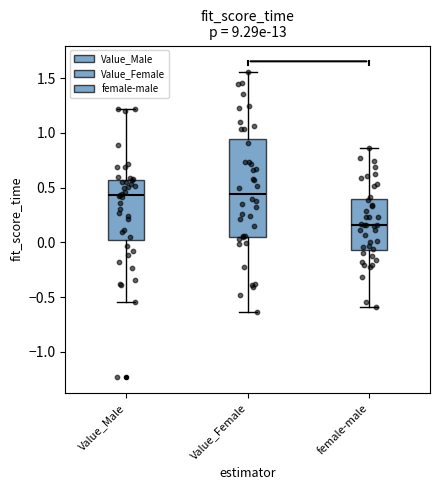

Reading left to right, read every box against the y-axis: the position of its median line, the range the box covers, and the ends of its whiskers. The values are not printed on the chart, so give them approximately, as read against the axis.

Value_Male: median 0.45, box 0.00 to 0.55, whiskers -0.55 to 1.20
Value_Female: median 0.45, box 0.05 to 0.95, whiskers -0.65 to 1.55
female-male: median 0.15, box -0.05 to 0.40, whiskers -0.60 to 0.85